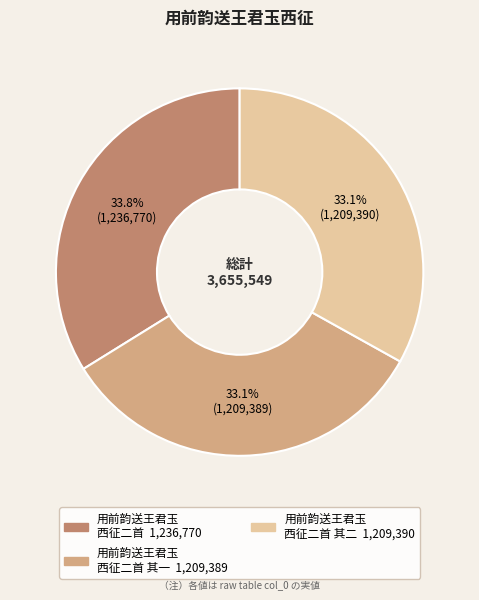

Is there any slice that represents more than half of the pie?

No